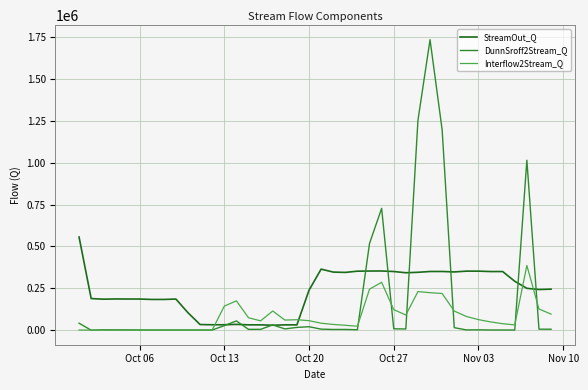

After their last crossing, which series has the higher values: Interflow2Stream_Q or StreamOut_Q?

StreamOut_Q